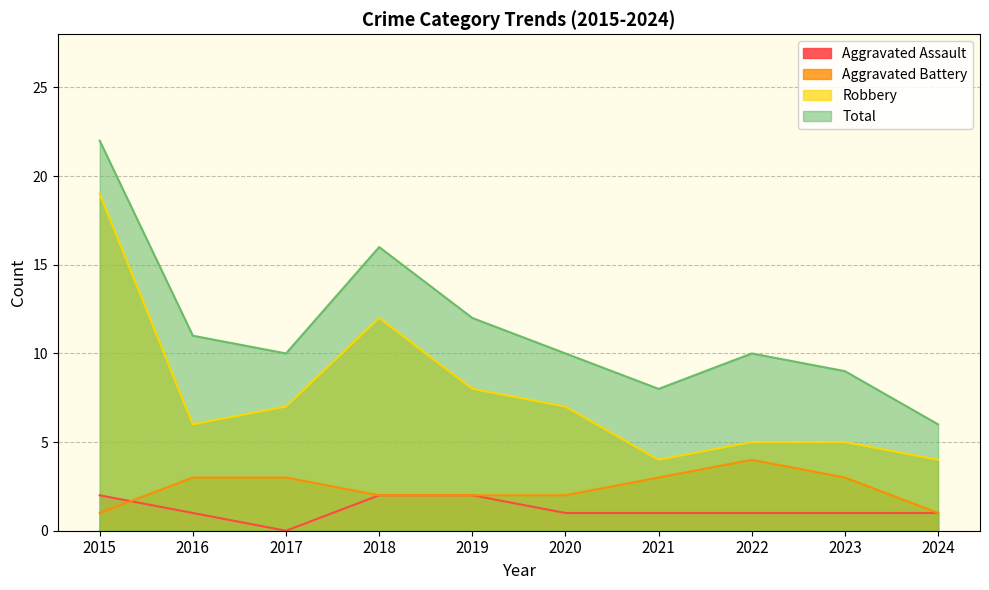

What is the sum of all Total values?

114